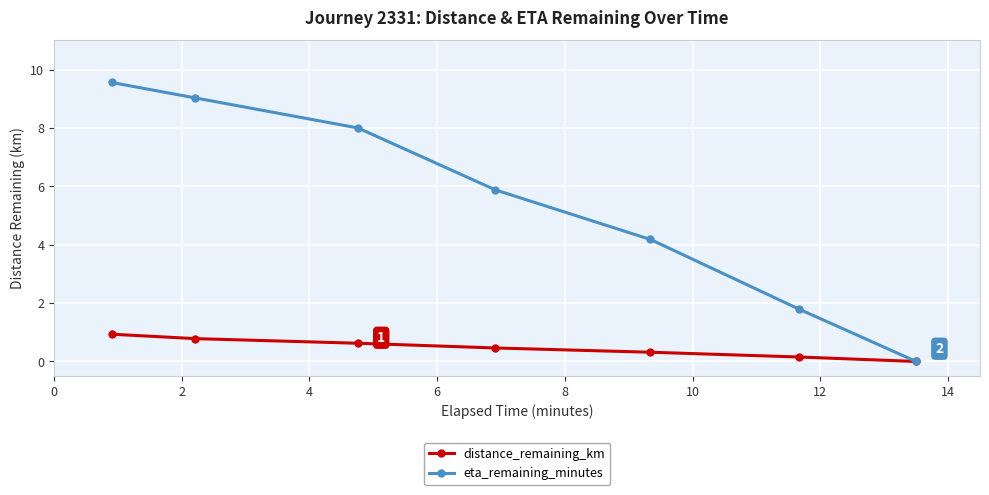

What are all the series names shown in the legend?

distance_remaining_km, eta_remaining_minutes